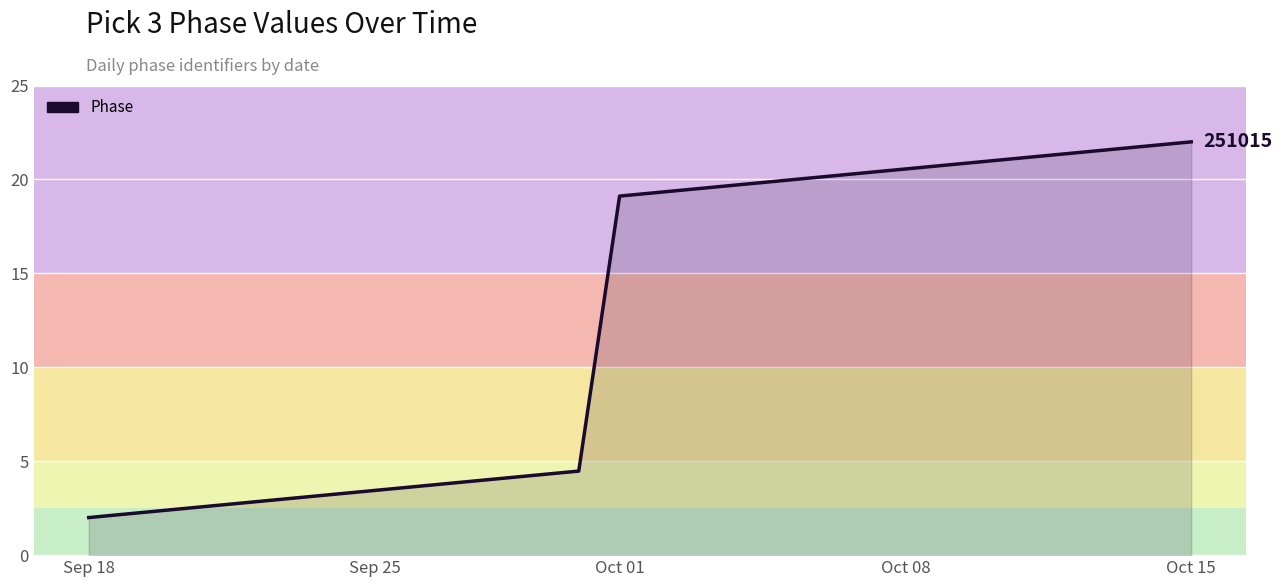

What is the minimum value shown in the chart?

2.0